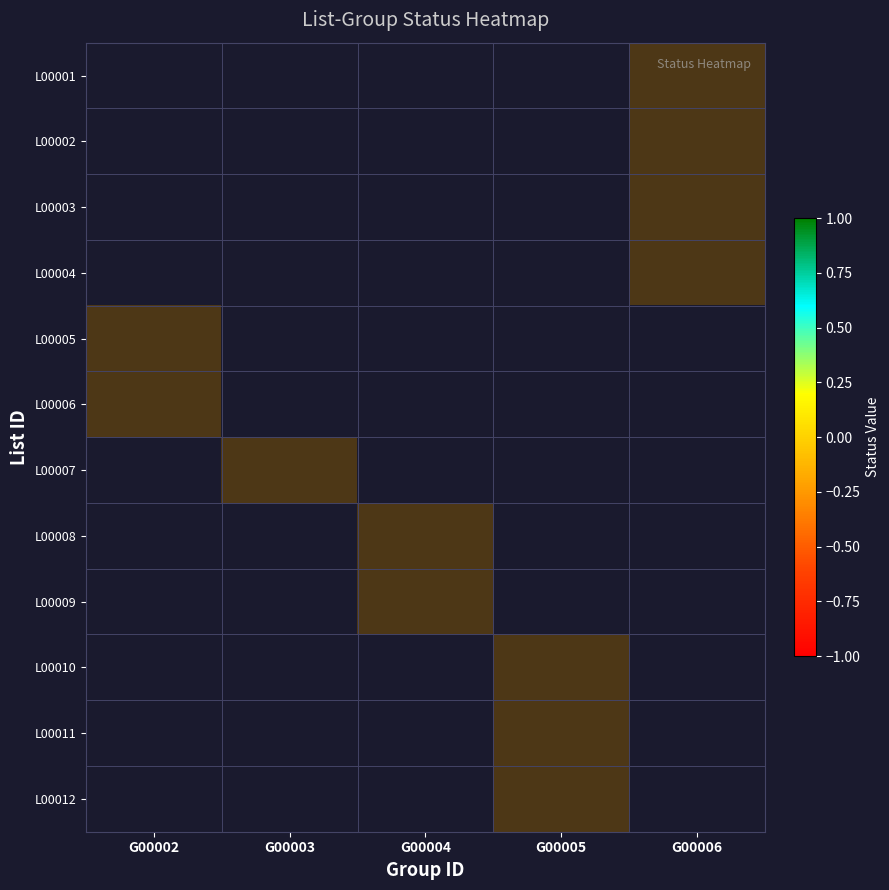

What is the total value across all series at G00004?

10